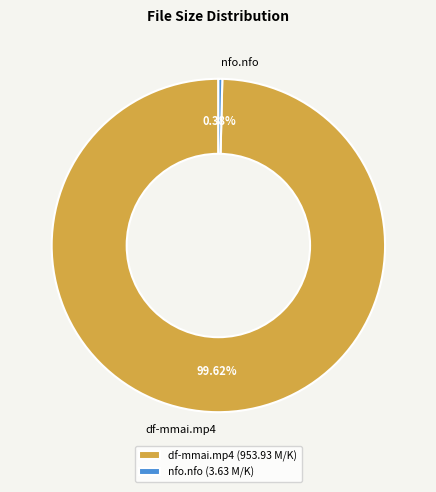

Is nfo.nfo the majority of the pie?

No